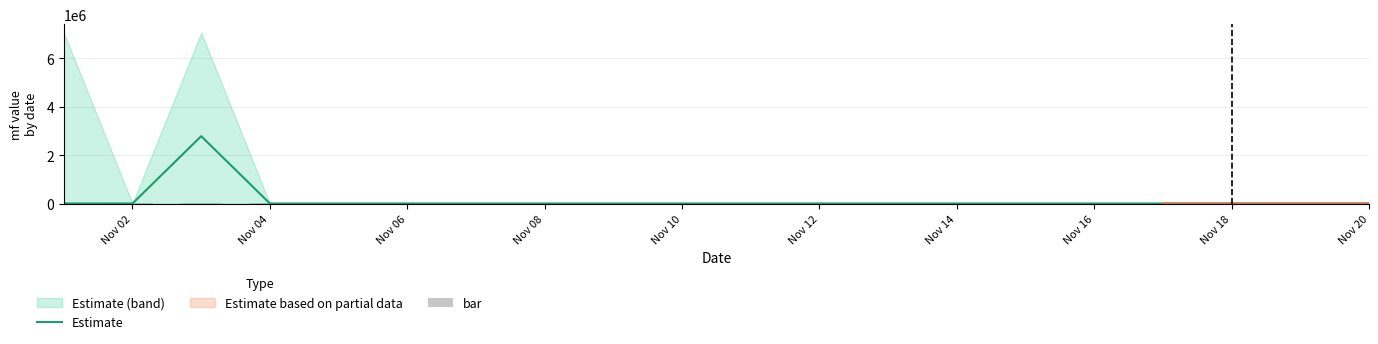

At Nov 14, list the series in order from largest to smallest.

Estimate, bar